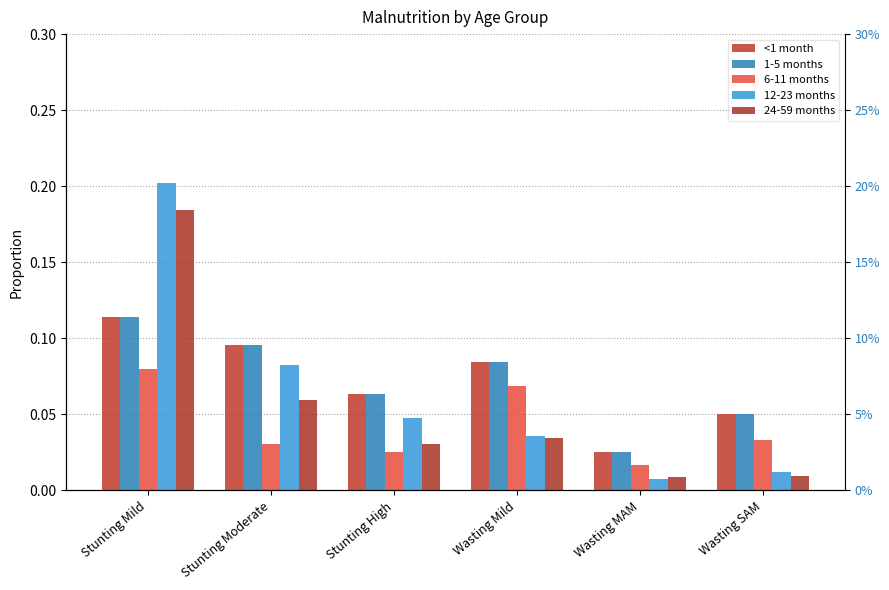

Rank the series at Wasting SAM from highest to lowest value.

<1 month, 1-5 months, 6-11 months, 12-23 months, 24-59 months